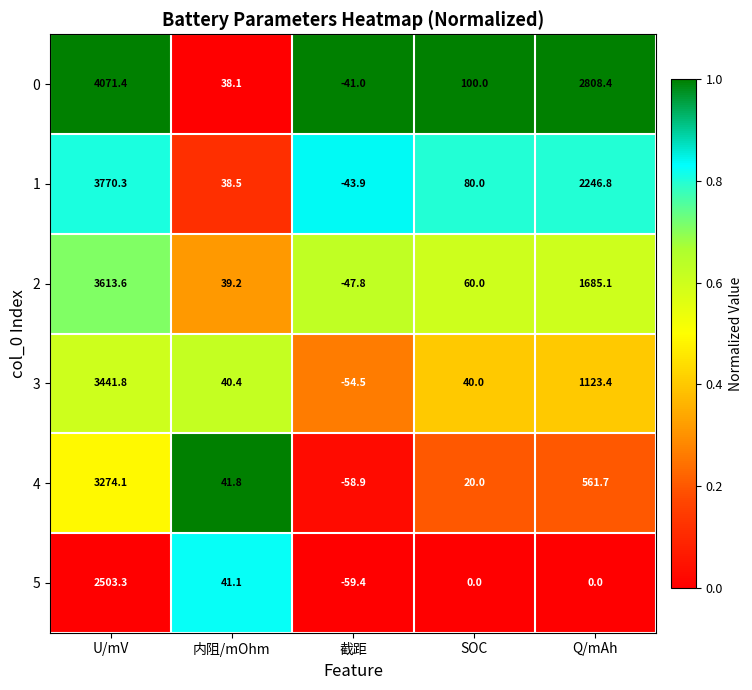

What value does the 0 series have at SOC?

100.0